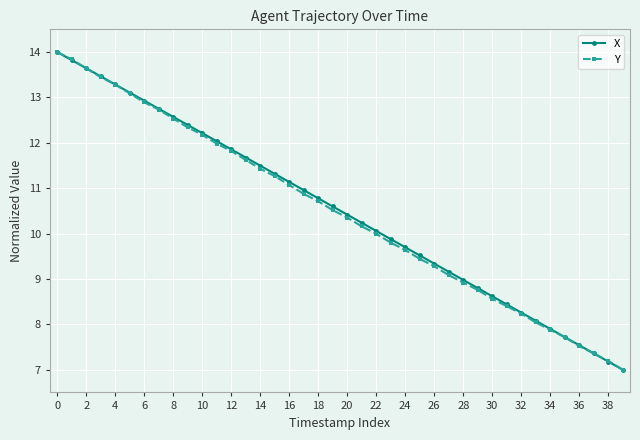

What is the minimum value for Y?

7.0